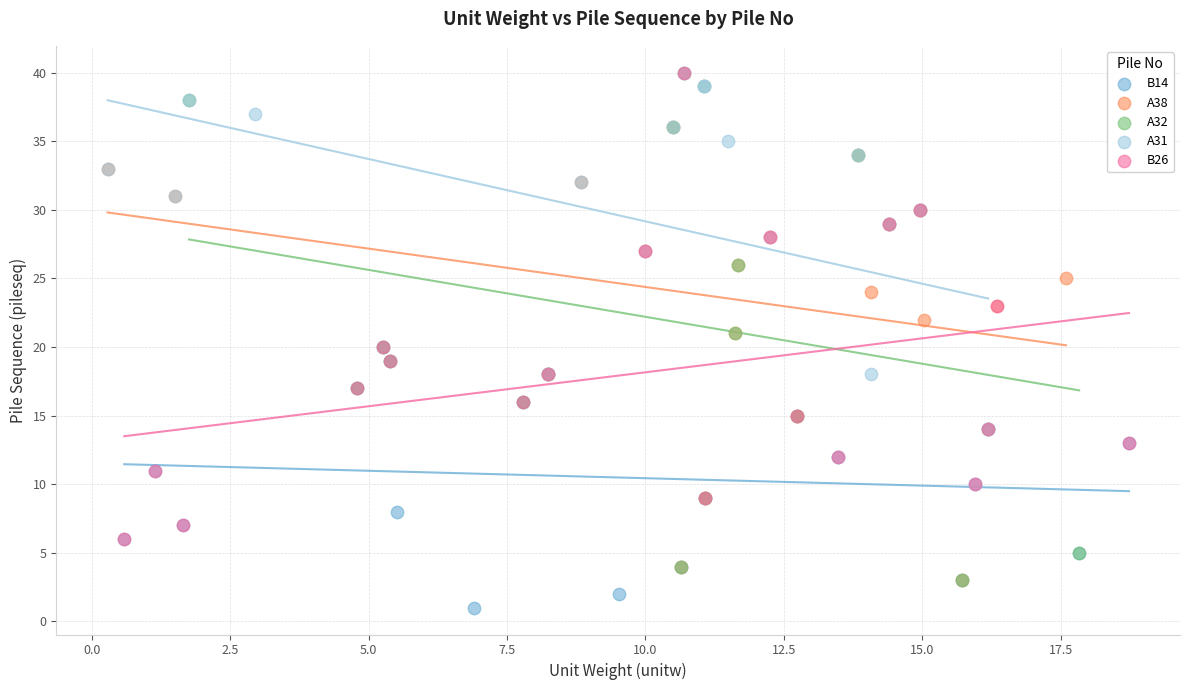

Which series has the largest Y range (max minus min)?

A32